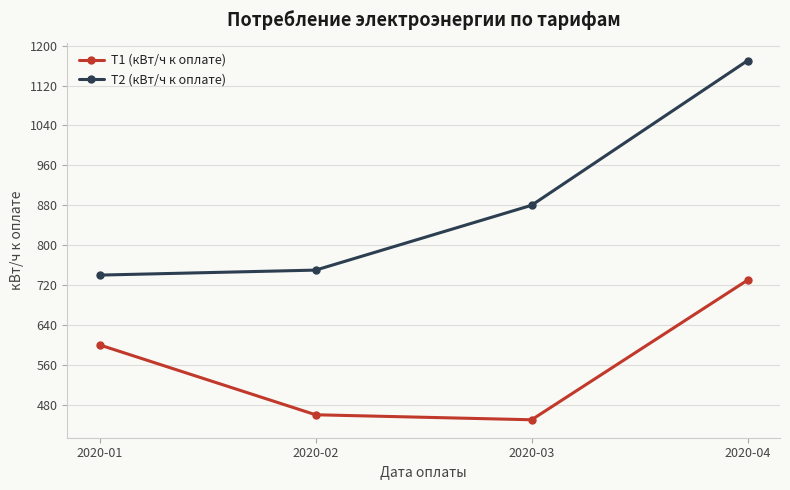

Reading left to right, what are all the values shown in this chart?

Т1 (кВт/ч к оплате): 600	460	450	730
Т2 (кВт/ч к оплате): 740	750	880	1170